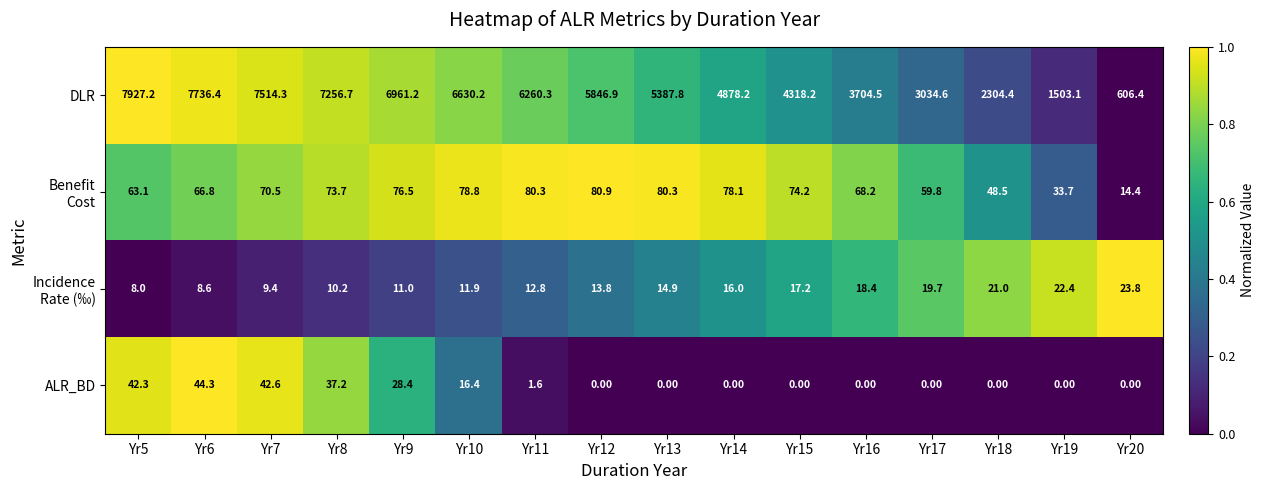

How many series are shown in this chart?

4